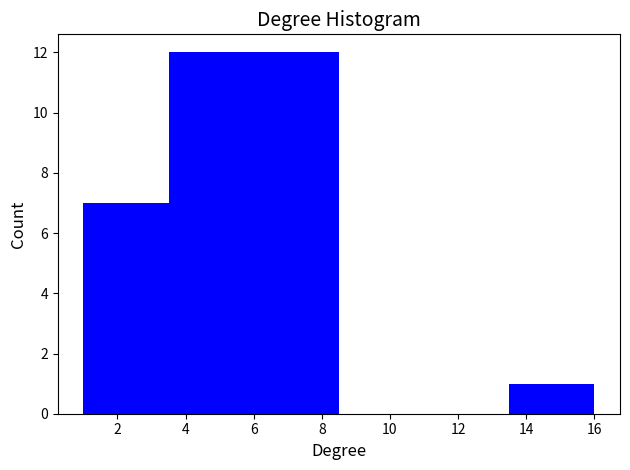

Reading left to right, list every bar in this chart as the range it spans on the x-axis followed by its height. The values are not printed on the chart, so give them approximately, as read against the axis.

1.0 to 3.5: 7
3.5 to 6.0: 12
6.0 to 8.5: 12
8.5 to 11.0: 0
11.0 to 13.5: 0
13.5 to 16.0: 1